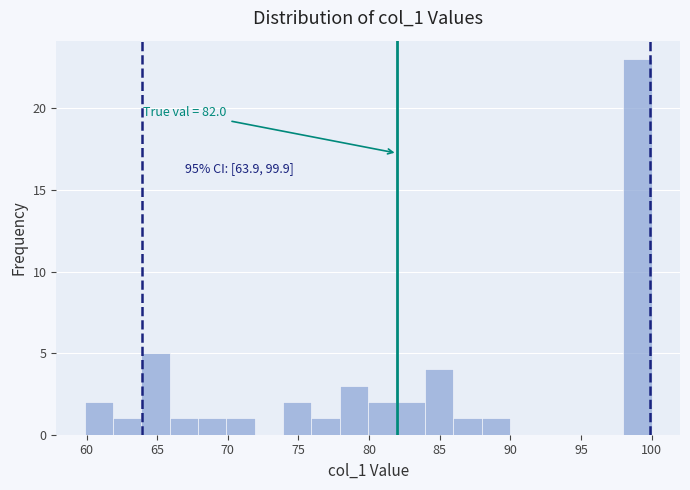

Over which range of the x-axis is the bar tallest?

98 to 100